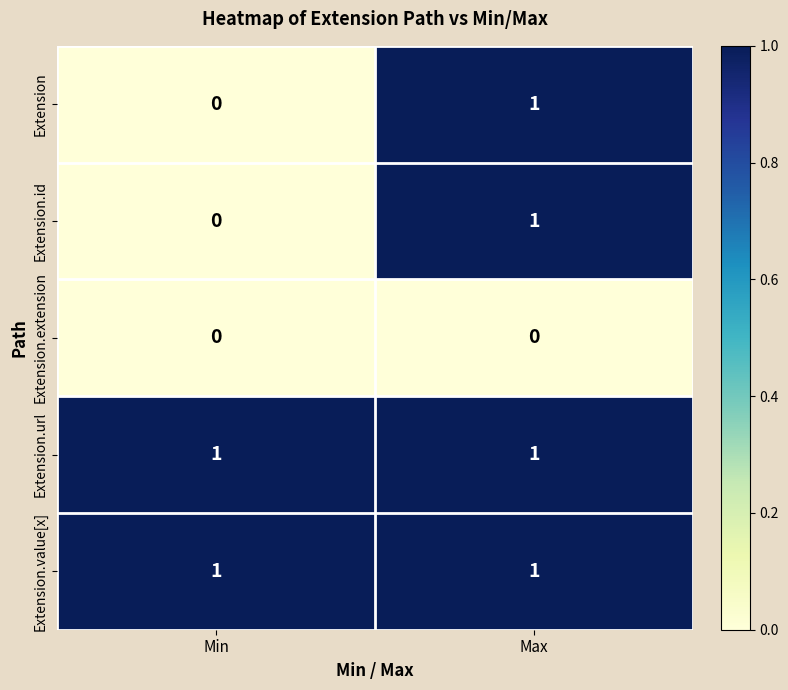

Which category has the lowest value in the Extension series?

Min